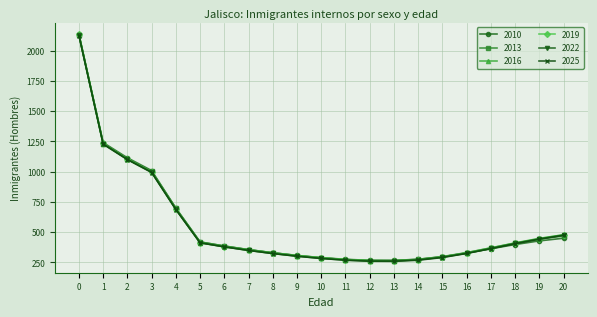

The value of 2016 at 15 is 498.3. True or false?

False